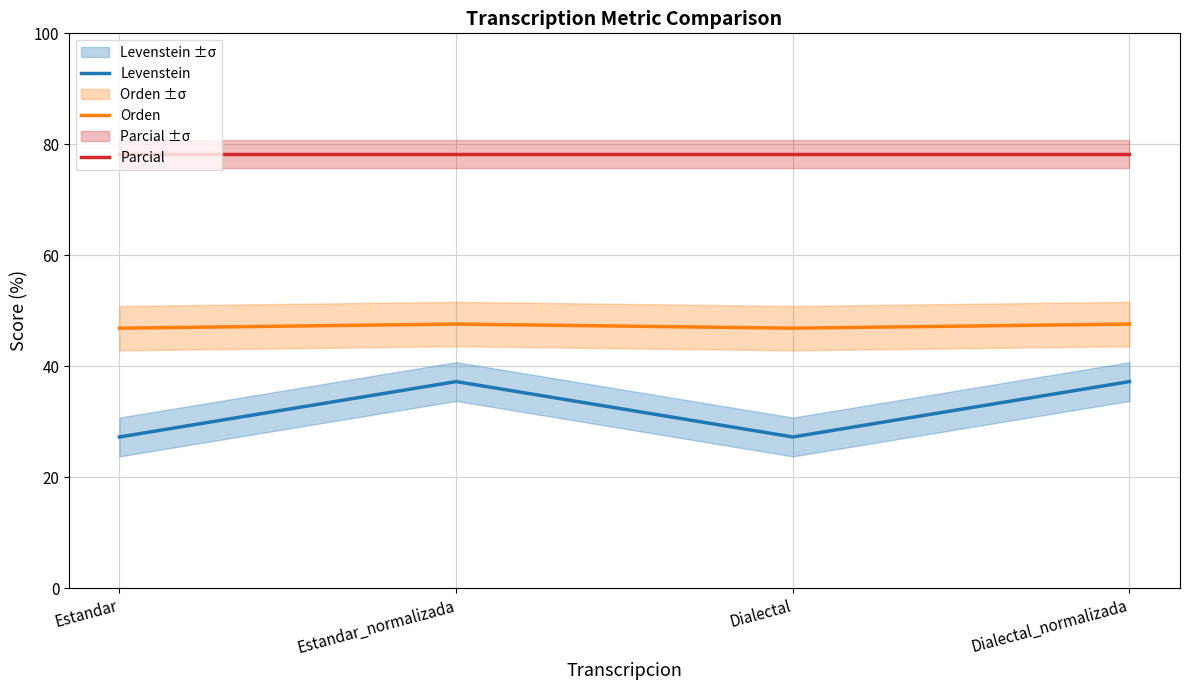

What is the total value across all series at Estandar_normalizada?

163.1